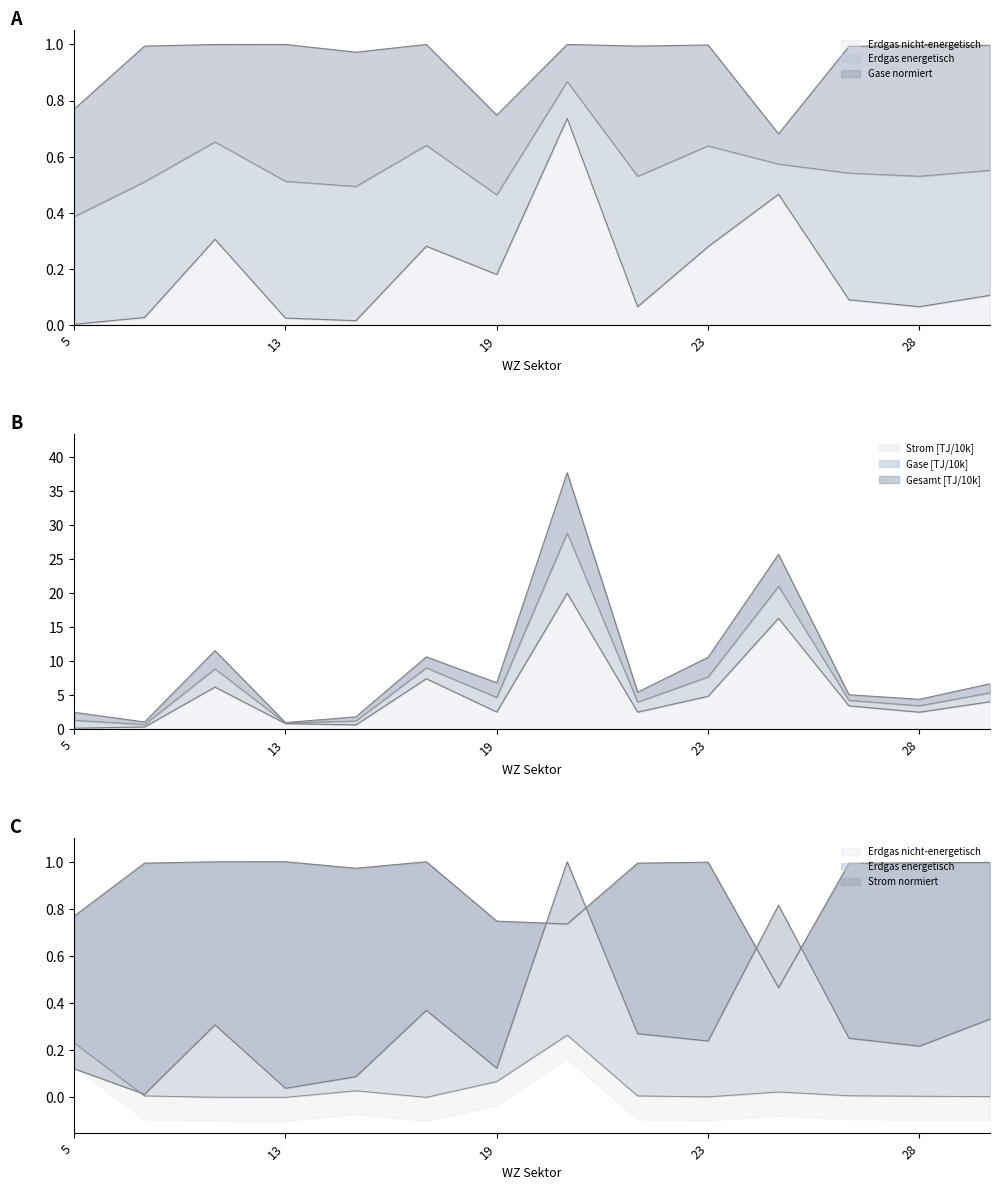

Which has a higher value, 23 or 24?

24